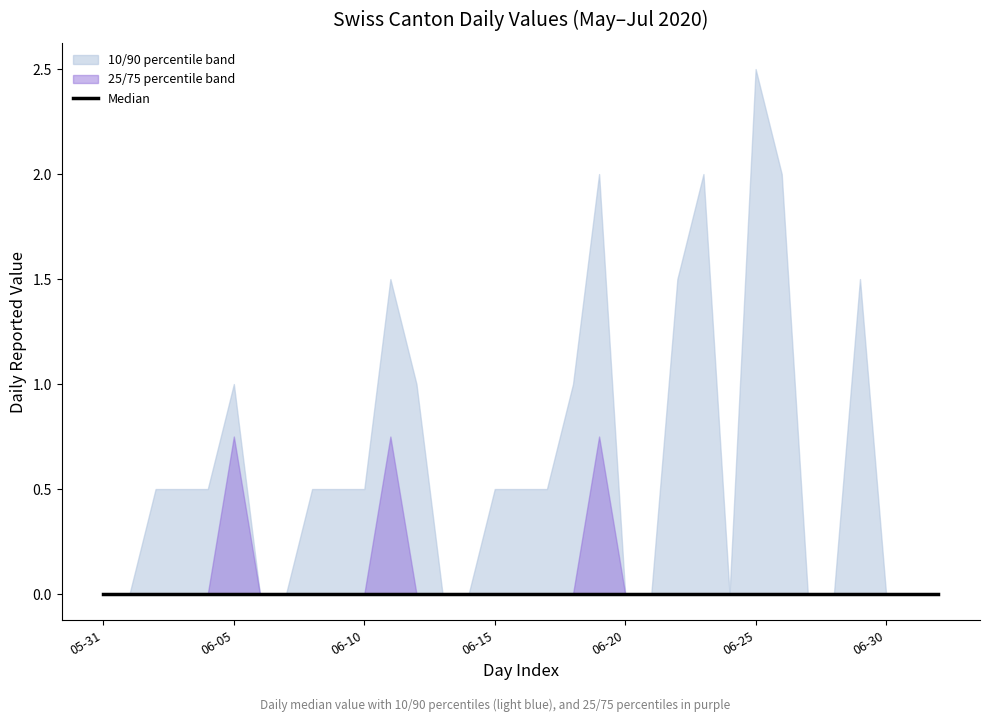

Is it true that GE equals 1 at 2020-06-05?

True